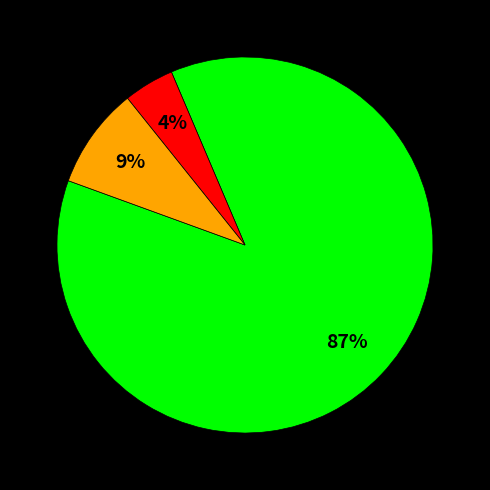

To the nearest percent, what is the difference between the largest and smallest slice percentages?

83%